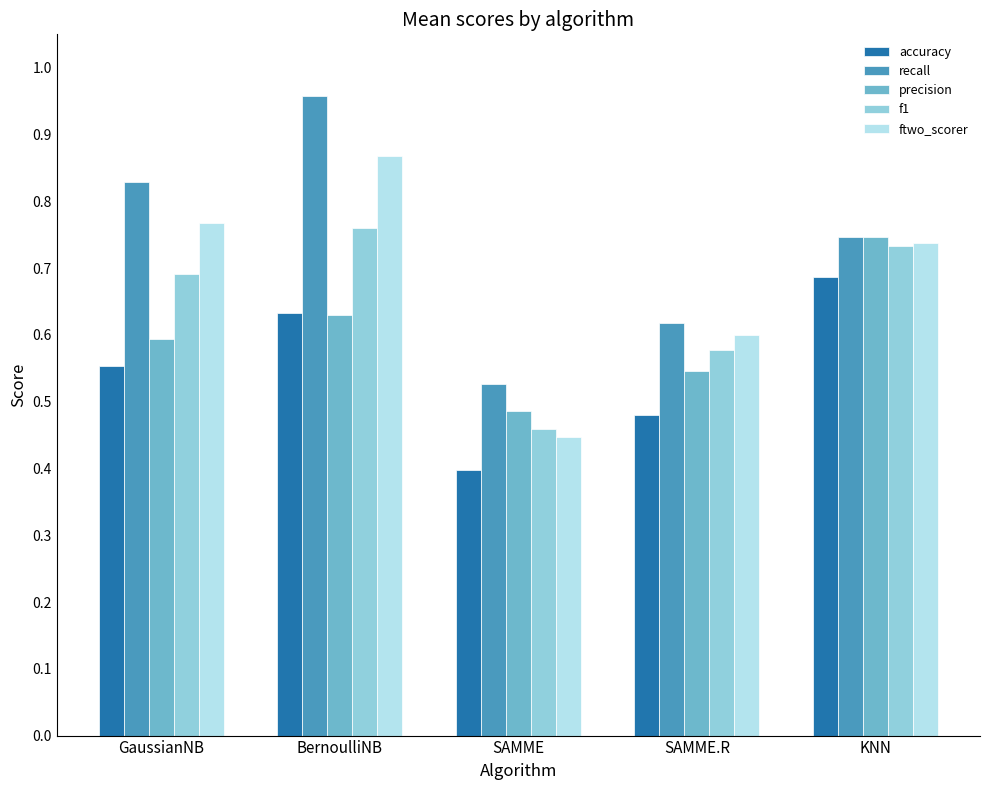

What is the total value across all series at BernoulliNB?

3.8